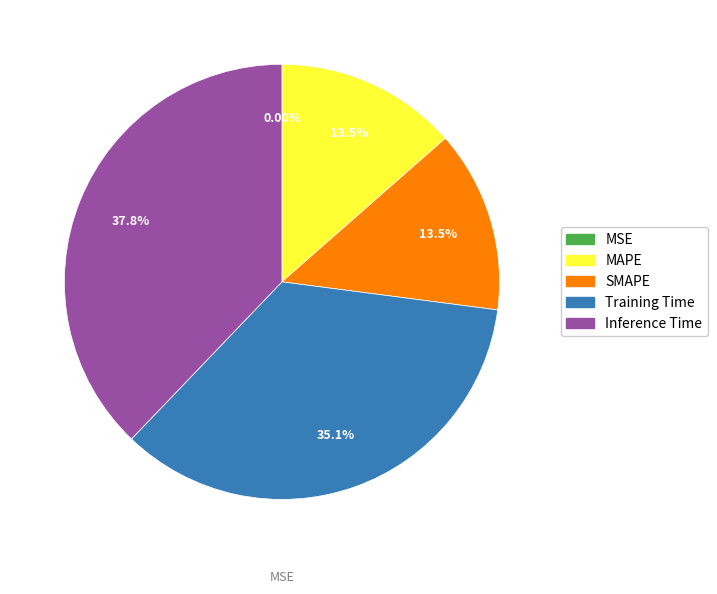

Which category has the smallest portion of the pie?

MSE